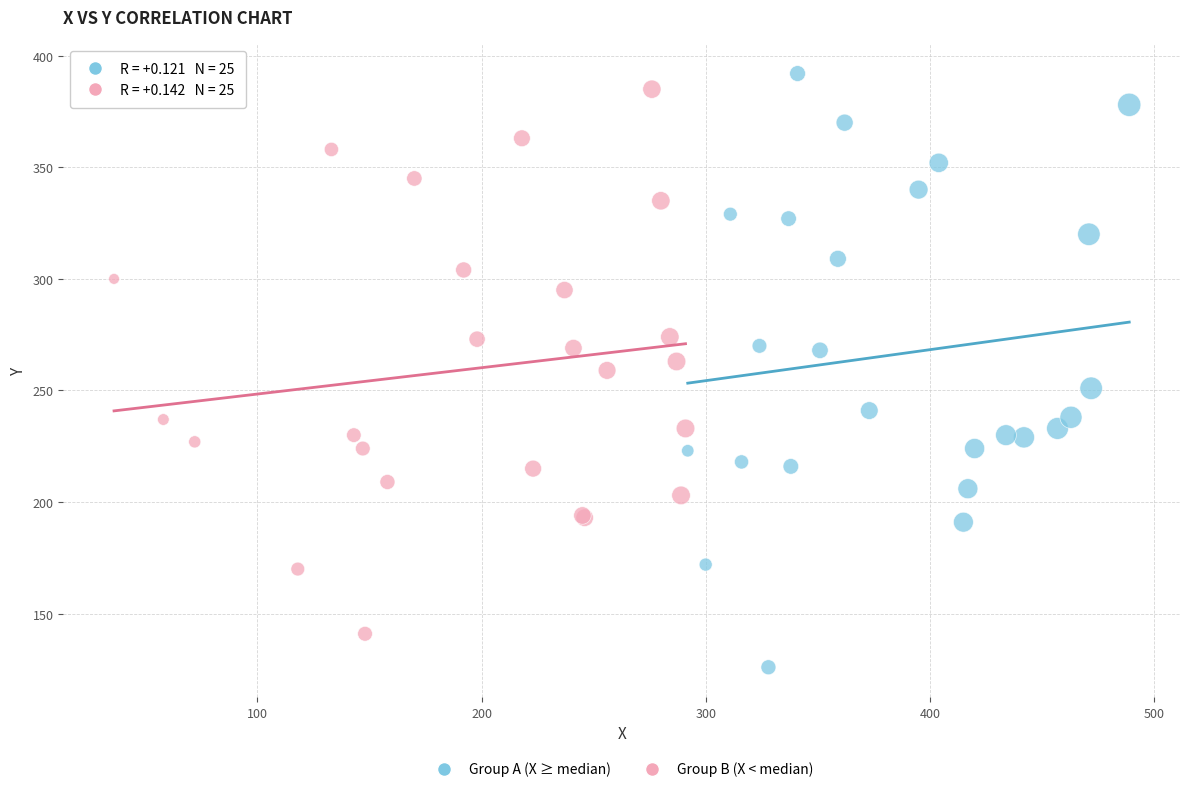

Which series reaches the minimum Y coordinate?

Group A (X ≥ median)